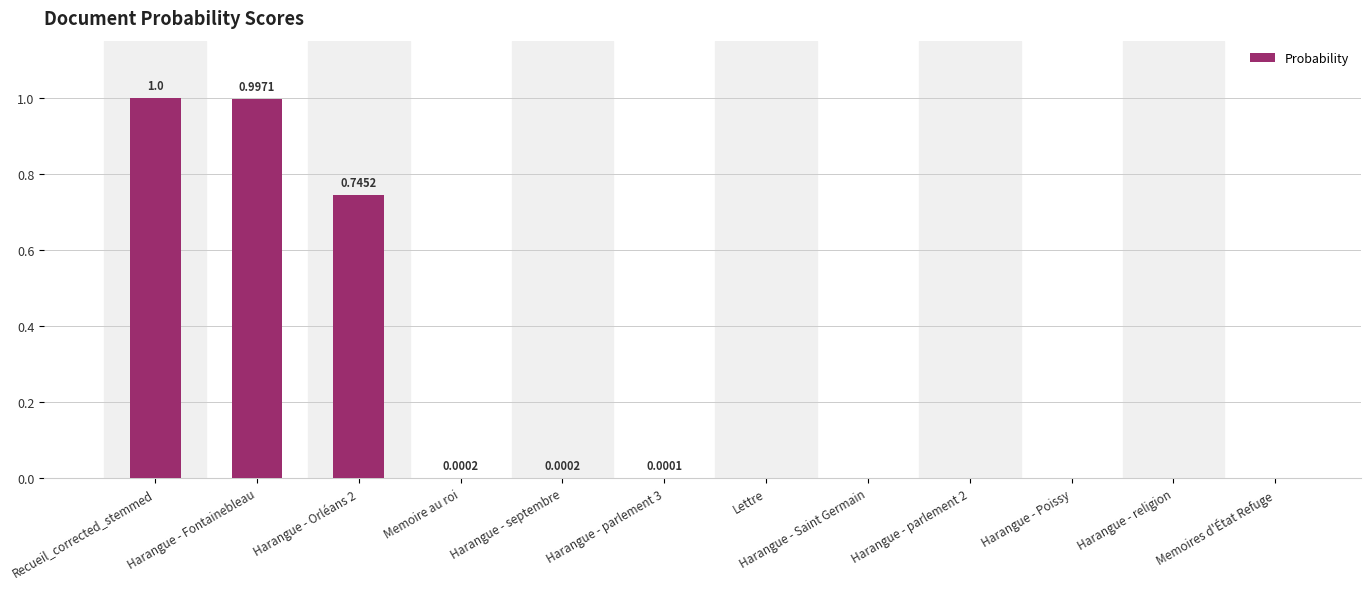

What is the maximum value shown in the chart?

1.0